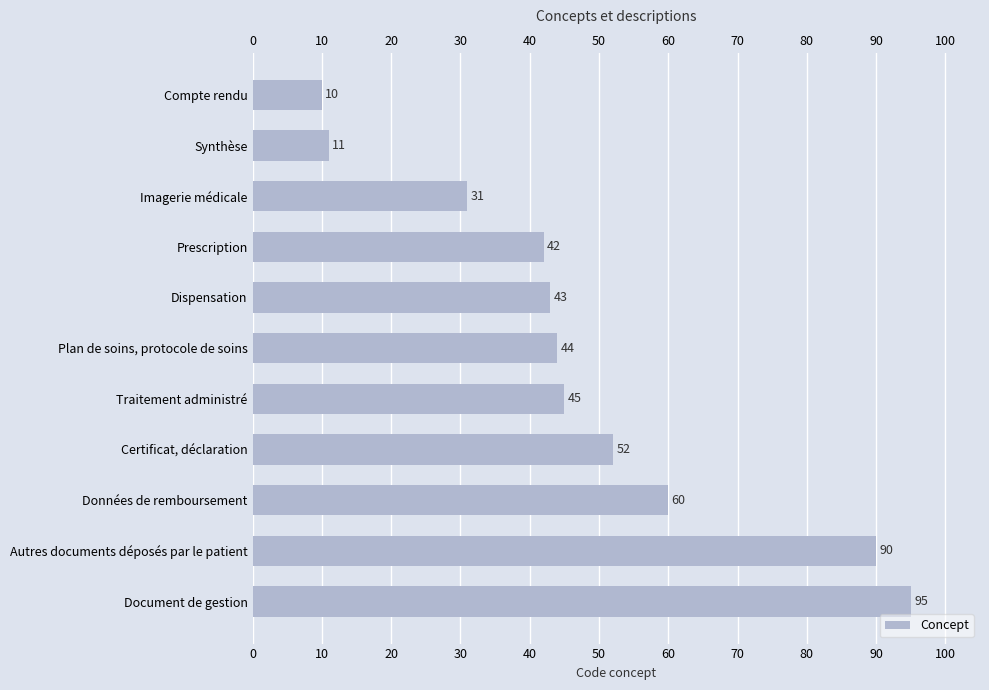

Where is the data nearest to the value 52?

Certificat, déclaration